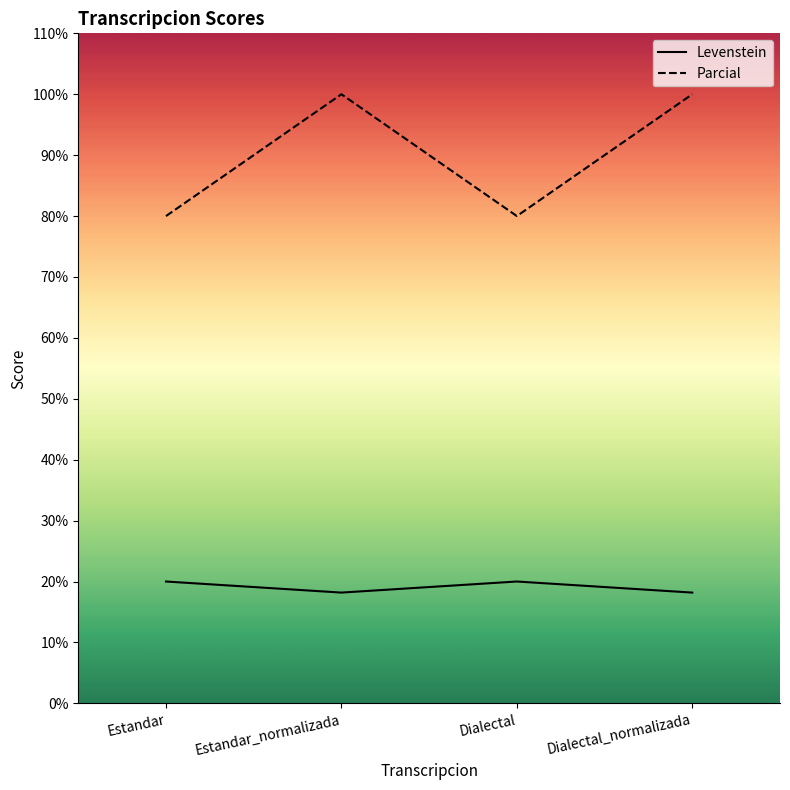

Between Dialectal and Estandar, which is larger?

Dialectal